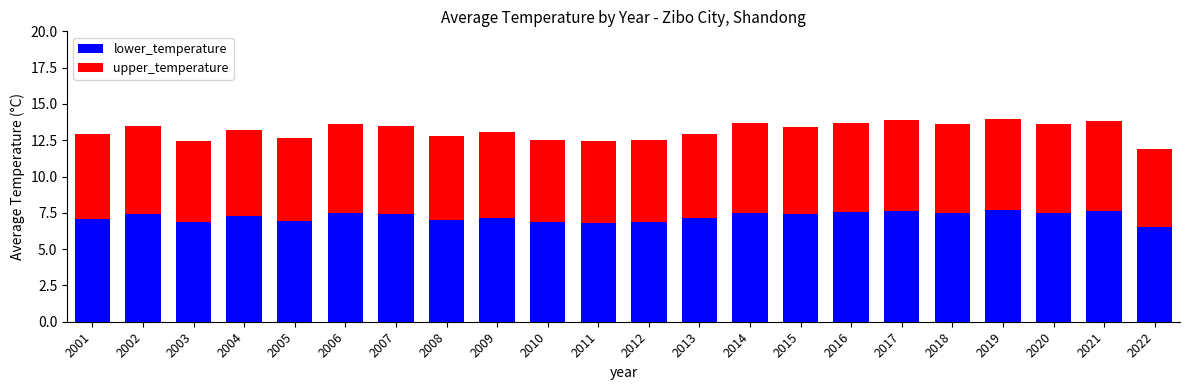

What is the sum of all lower_temperature values?

159.3